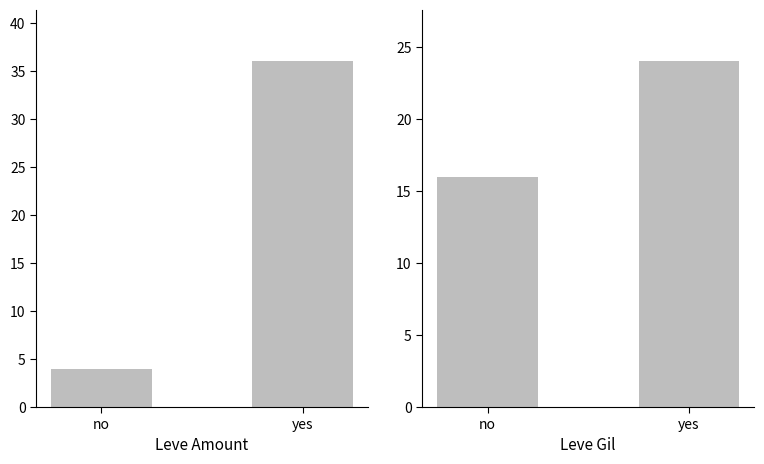

What is the label of the 1st bar from the right?

yes